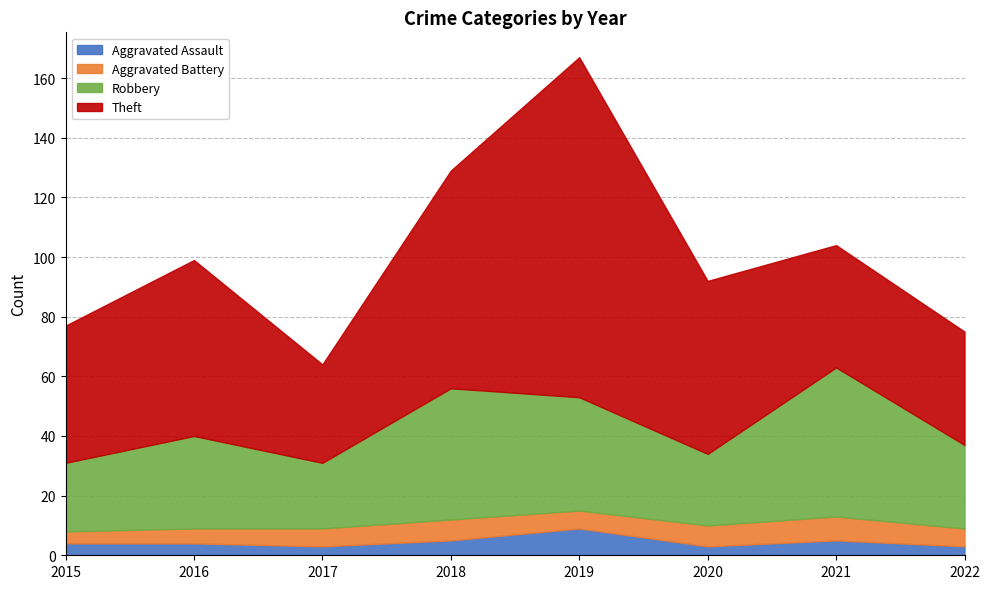

At which label does Theft first exceed 58?

2016